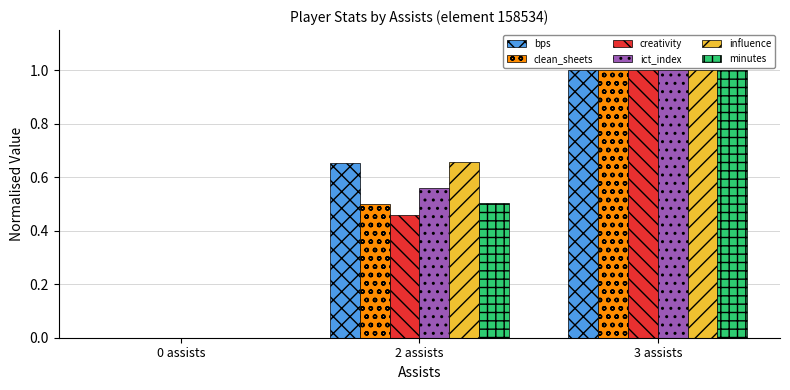

What is the sum of the influence values at 3 assists and 0 assists?

1.0